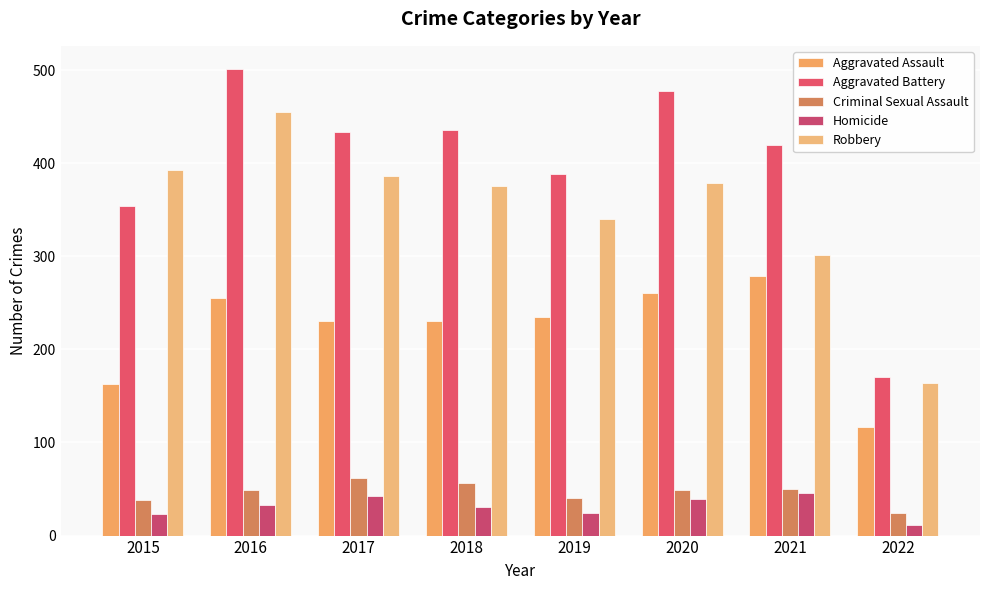

How many bars are there in each group?

5